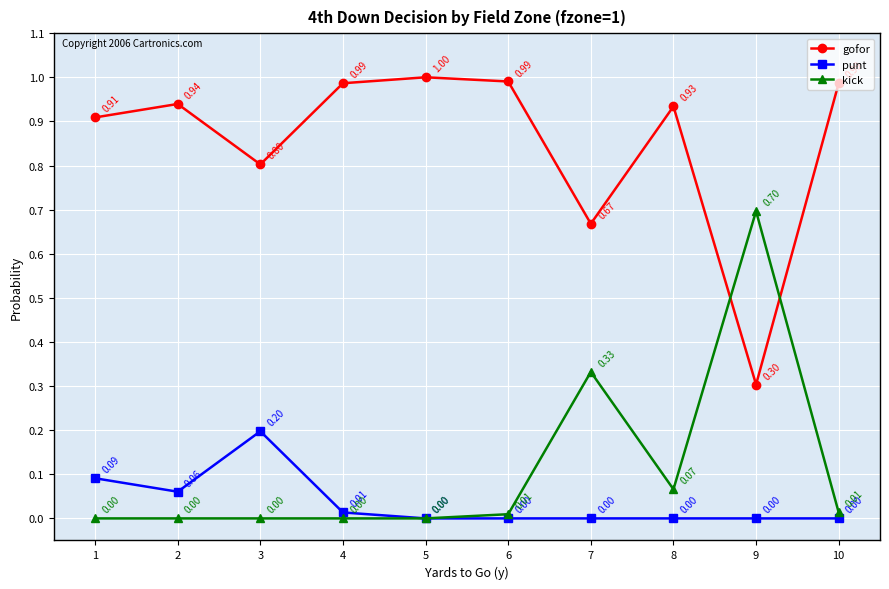

True or false: gofor and punt cross at least once.

False